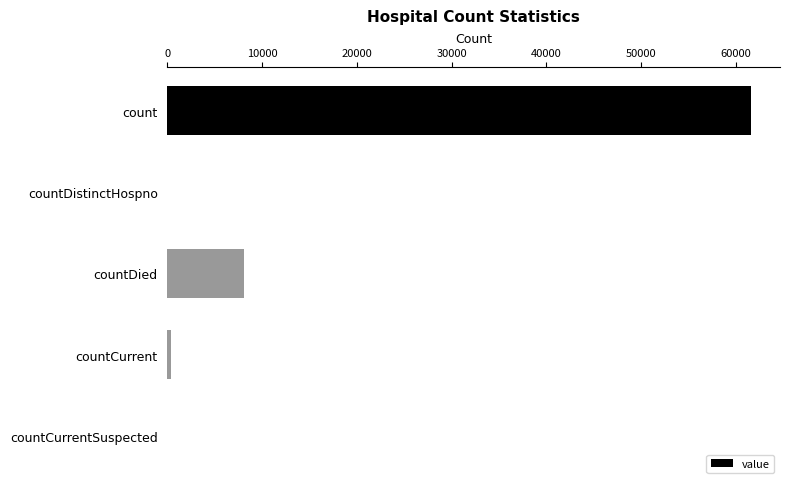

What is the maximum value shown in the chart?

61584